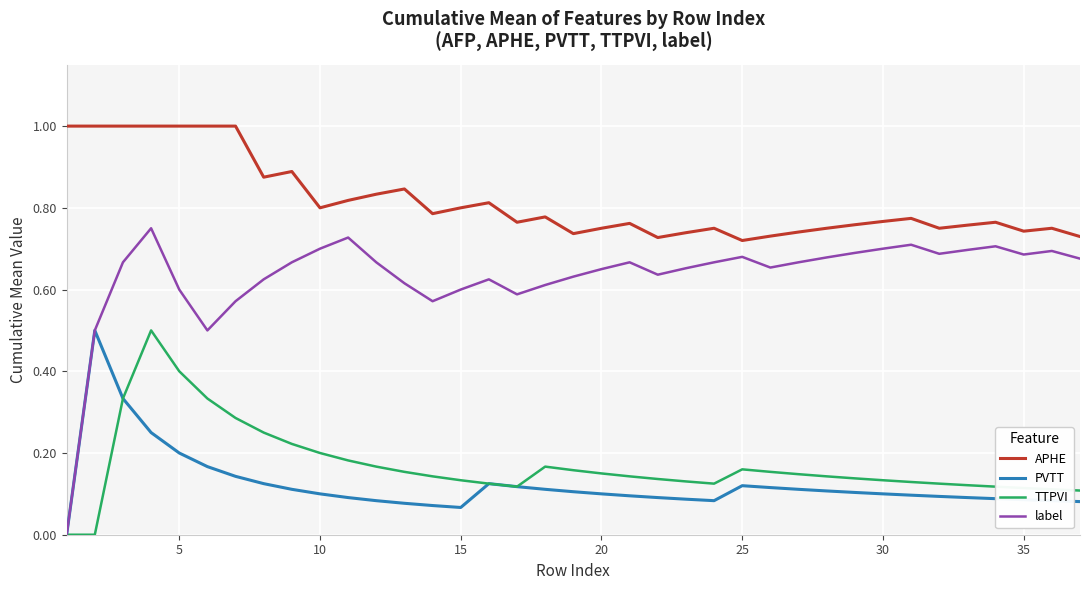

Which series has the widest spread of values?

label